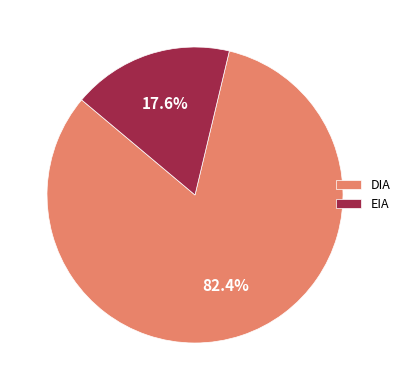

Count the number of slices in the pie.

2